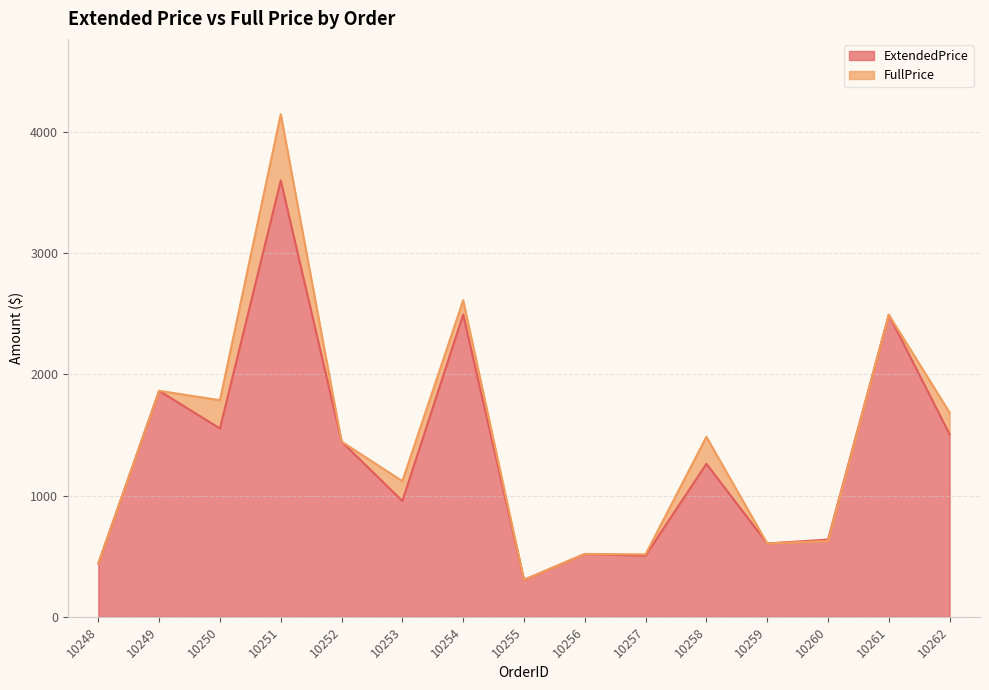

How many values in the ExtendedPrice series exceed 1261?

8